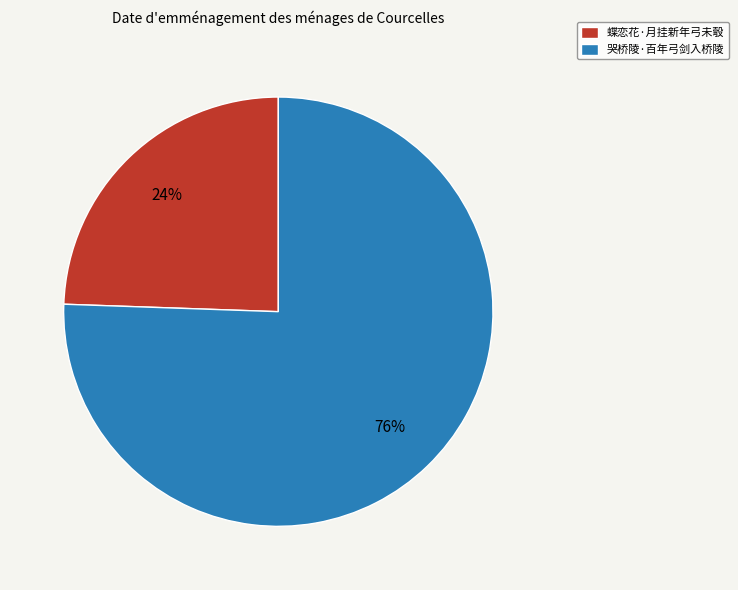

To the nearest percent, what is the combined percentage of 哭桥陵·百年弓剑入桥陵 and 蝶恋花·月挂新年弓未彀?

100%